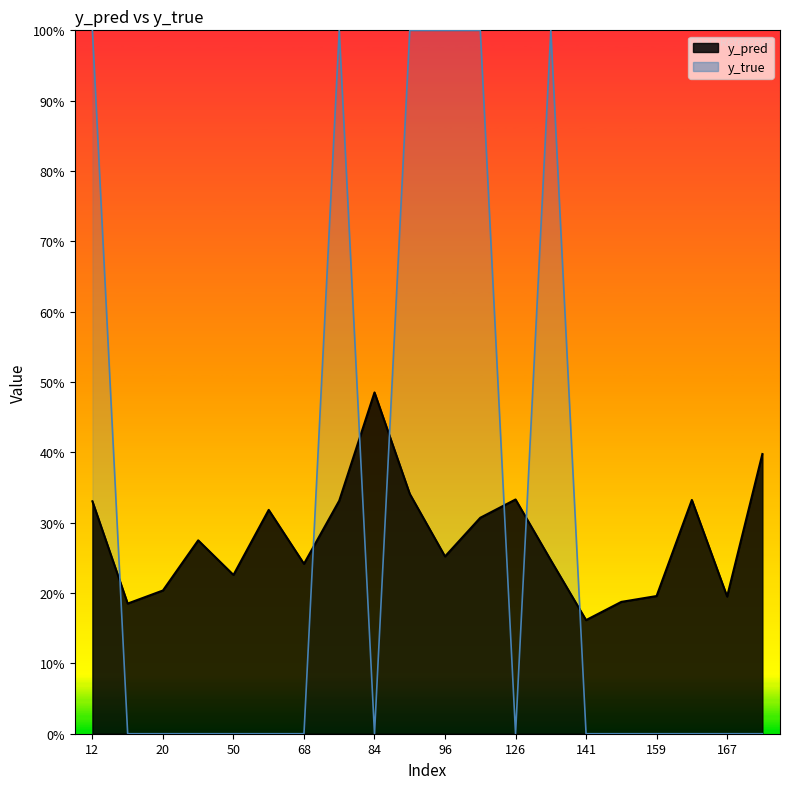

True or false: y_pred has a value of 0.3 at 61.

True